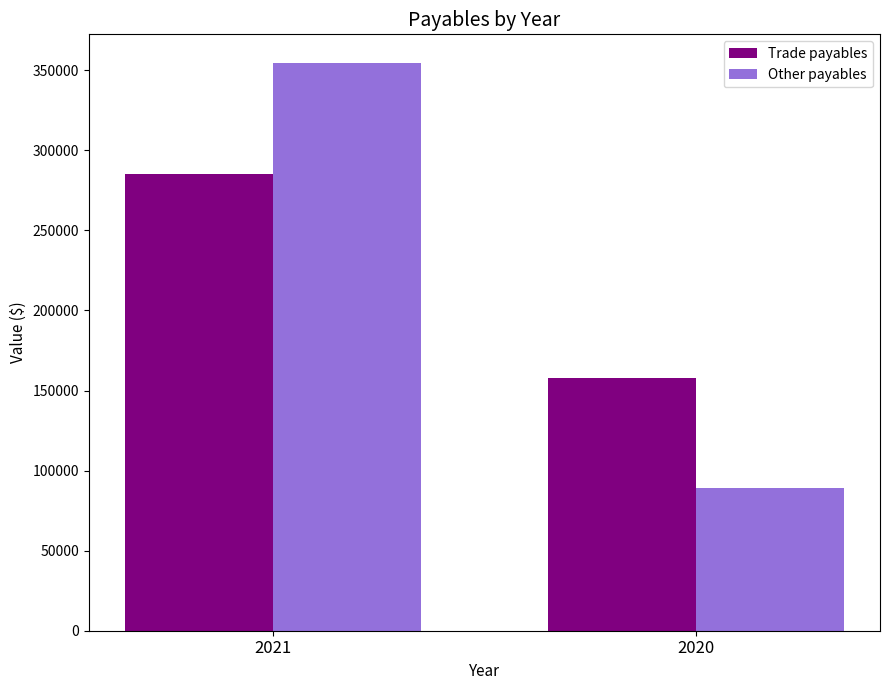

What value does the Other payables series have at 2020, to the nearest 100?

89100